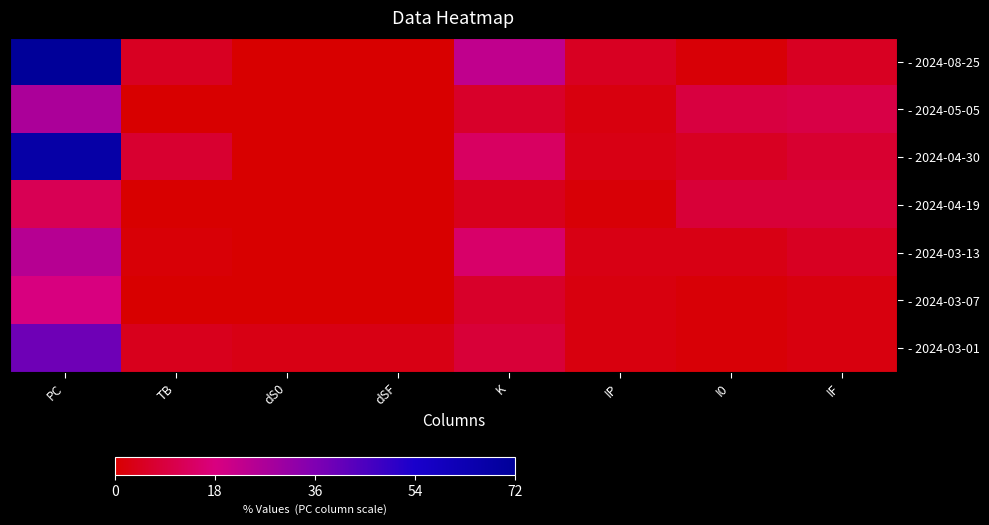

Between TB and dS0, which is larger?

TB